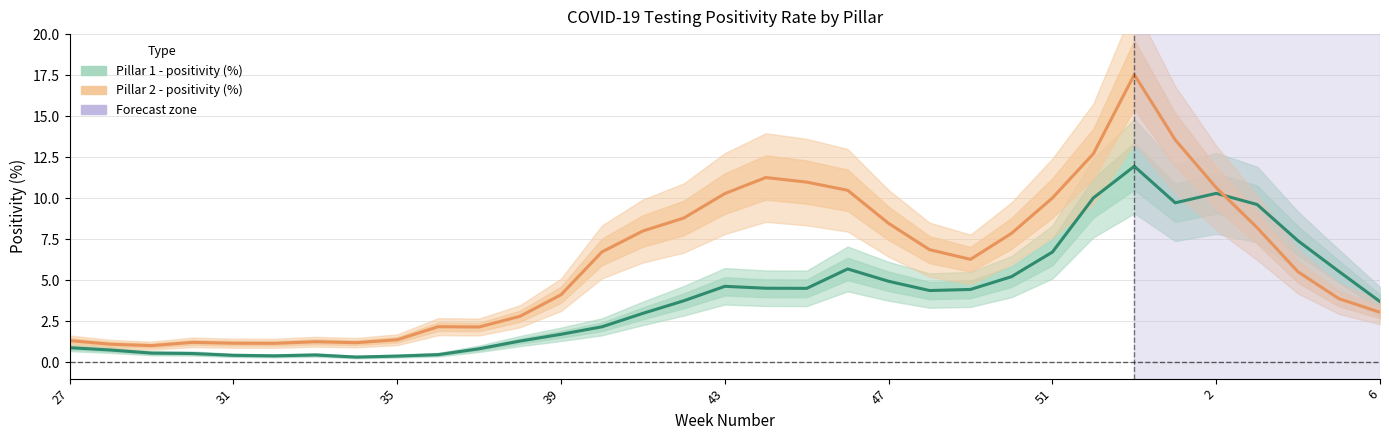

The Pillar 2 - positivity (%) series shows 0.5 at 35. True or false?

False